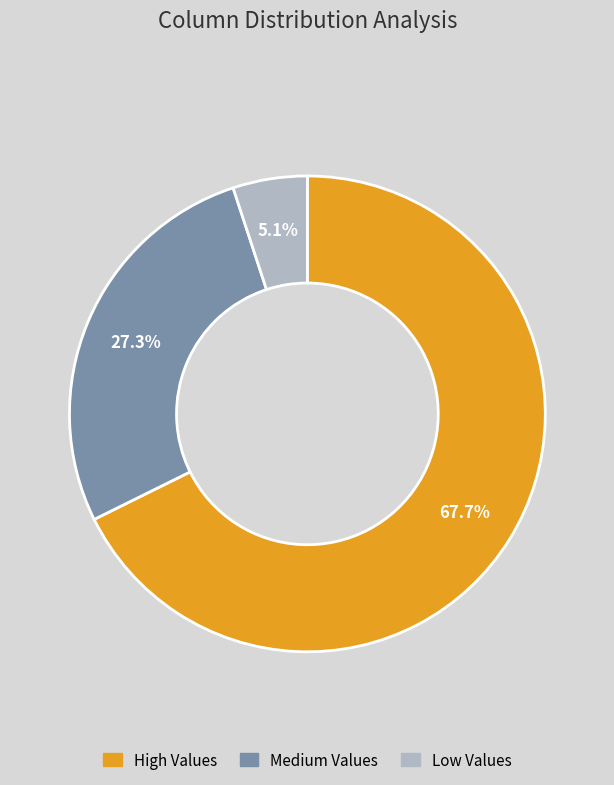

Is there a majority slice in this chart?

Yes